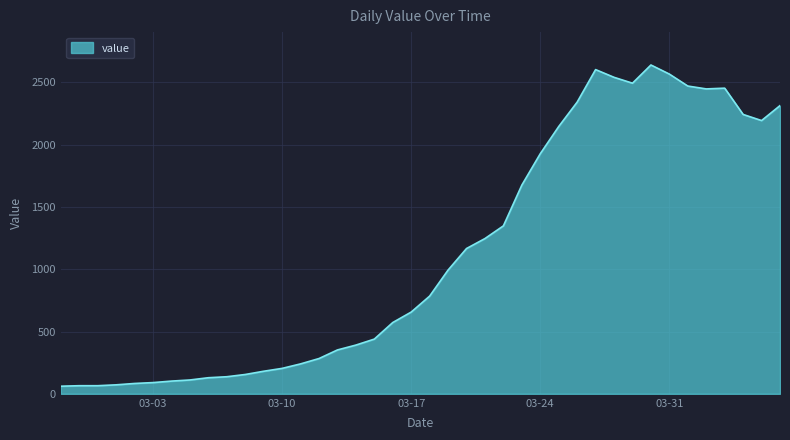

What is the difference between the maximum and minimum values?

2578